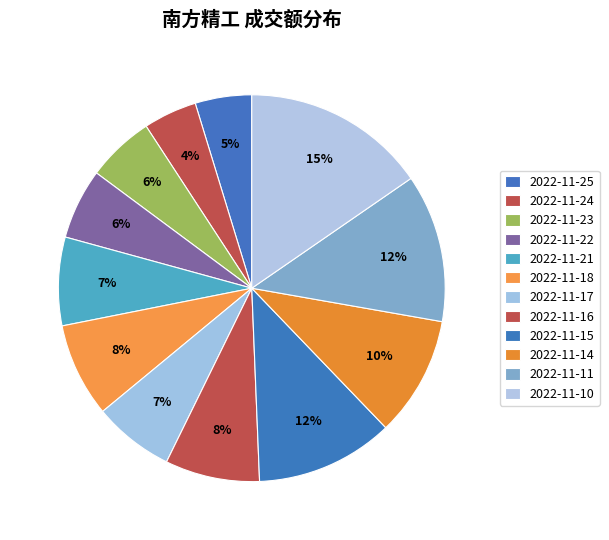

How many slices are in this pie chart?

12